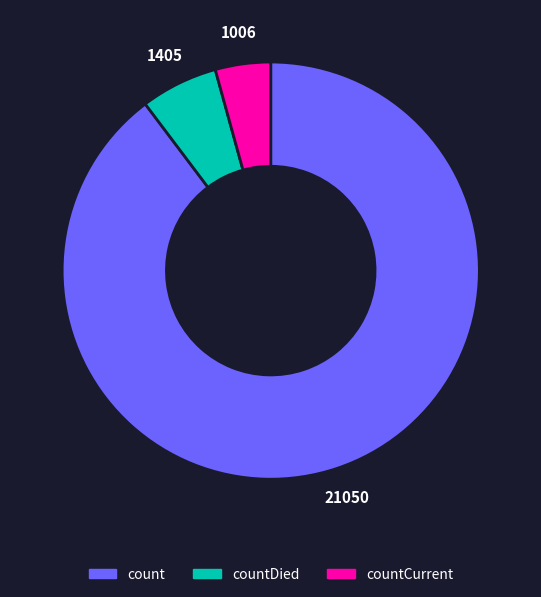

Do countDied and count together represent more than half of the pie?

Yes